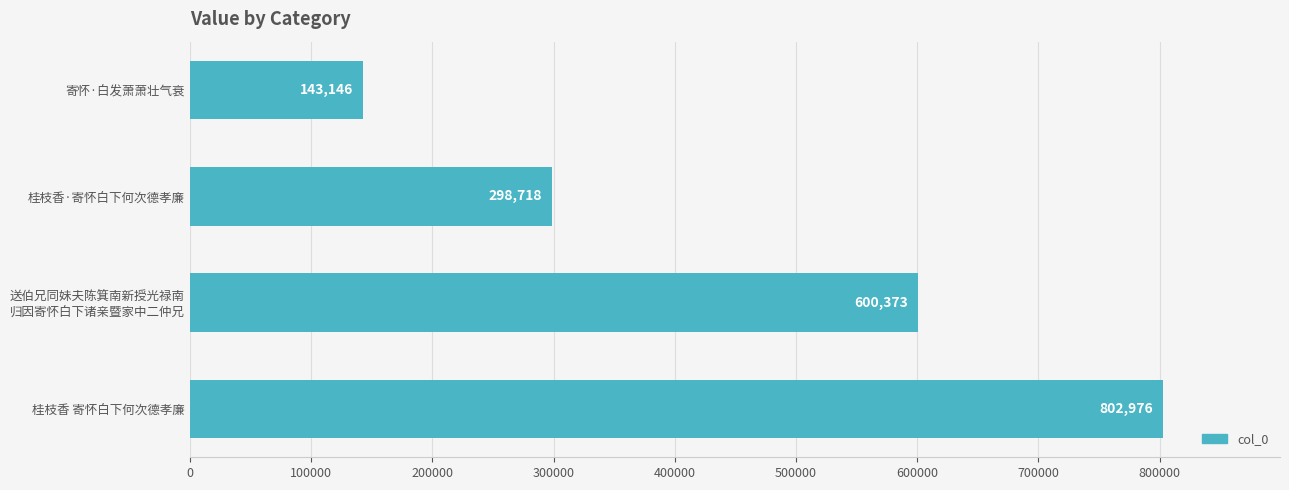

How many values are between 298718 and 802976?

3